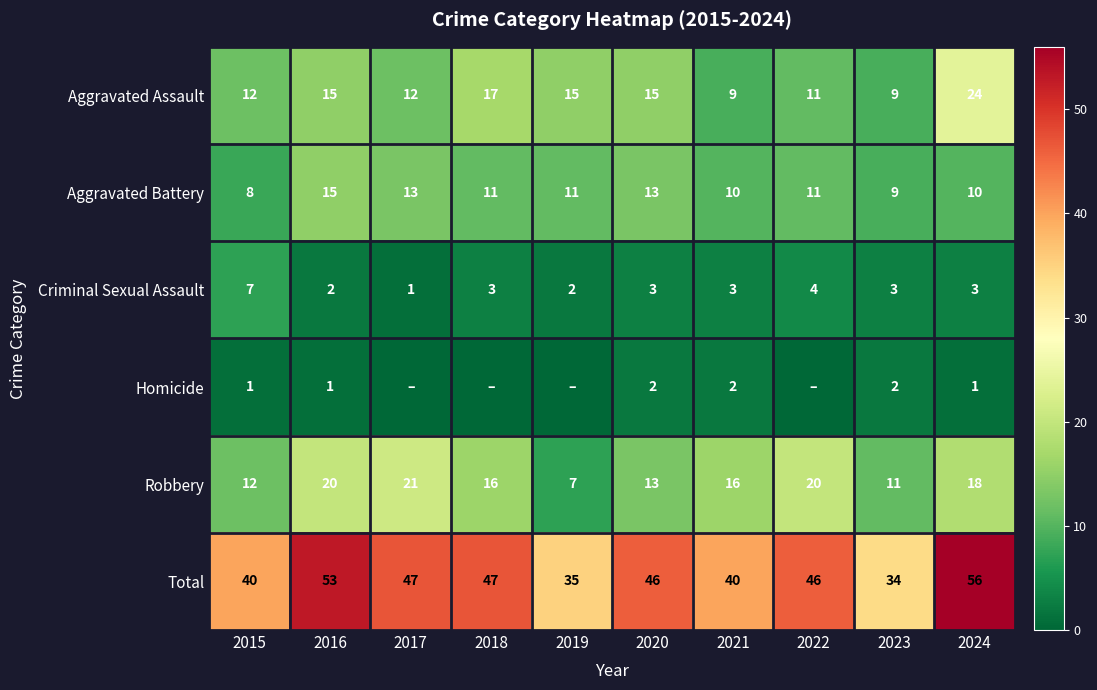

Read the Robbery value at 2021.

16